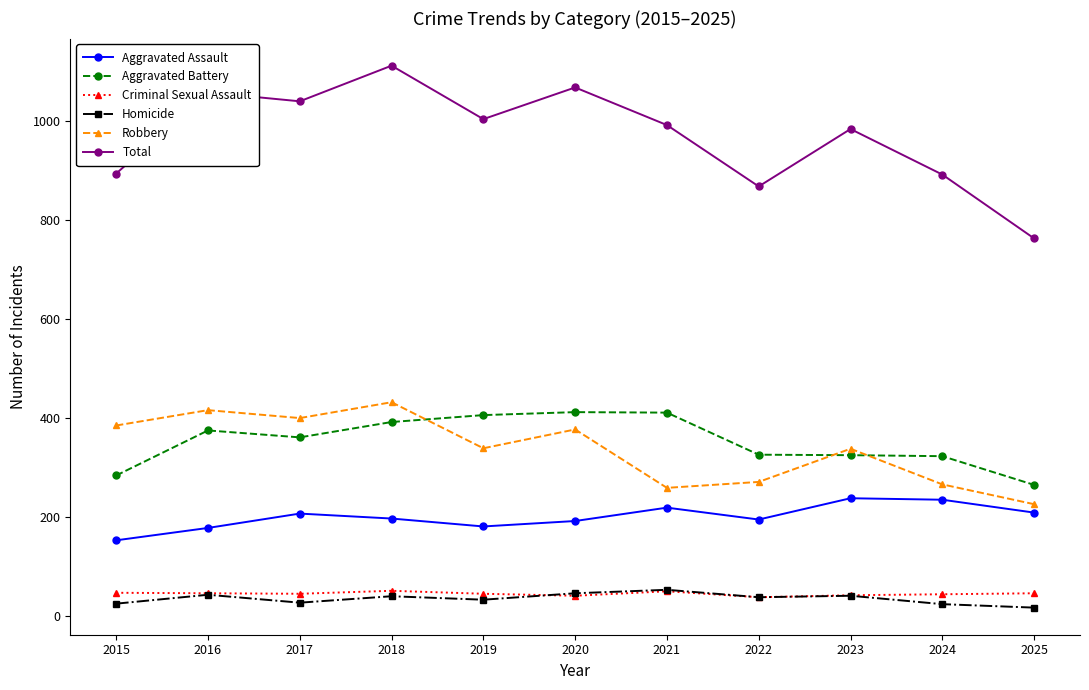

What is the average value of the Criminal Sexual Assault series?

45